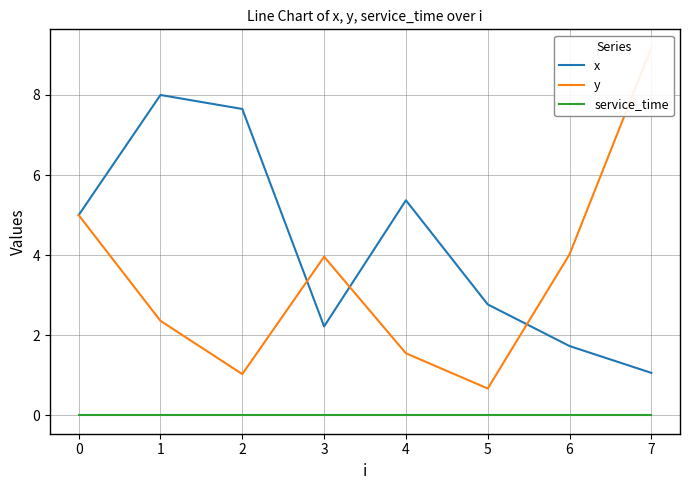

How many distinct data groups are displayed?

3